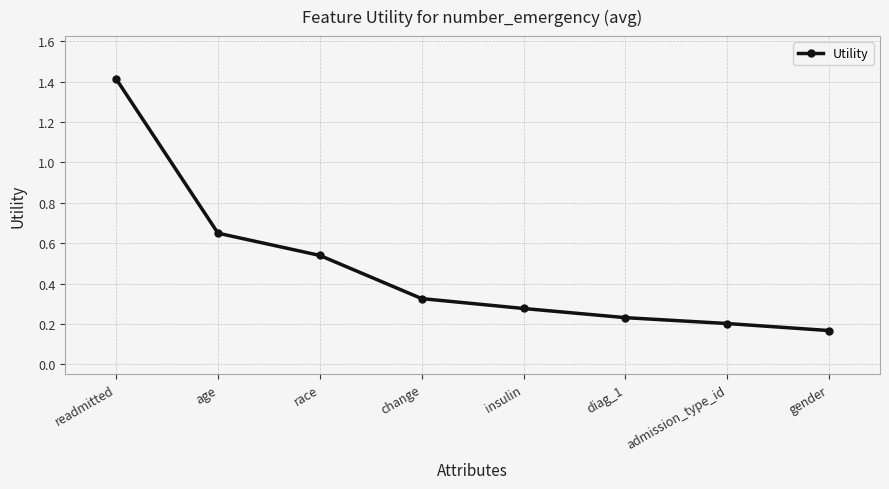

Where is the data nearest to the value 0?

gender